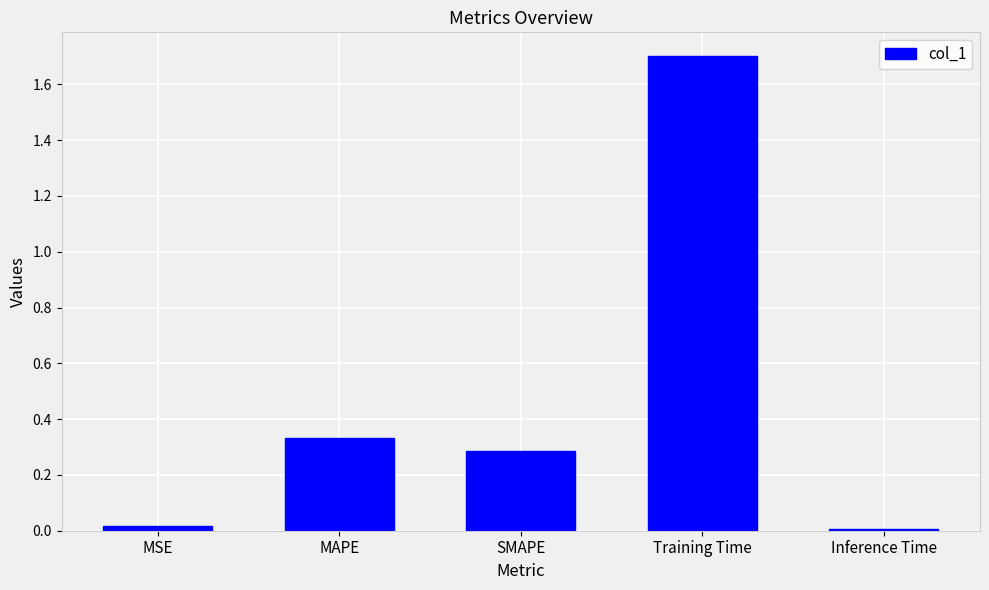

At which category does the chart reach its peak across all series?

Training Time